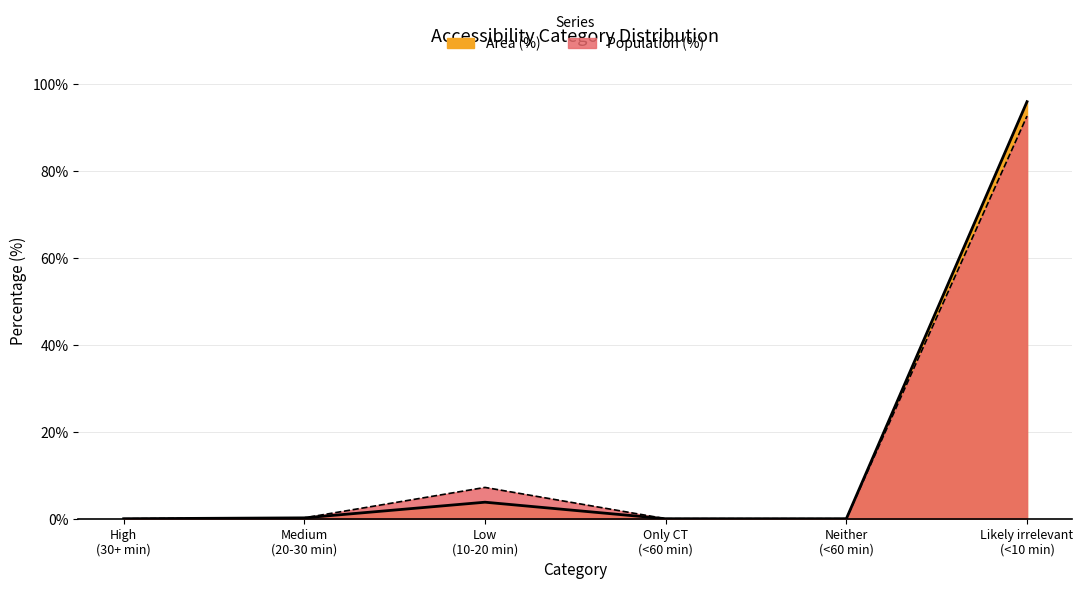

Rank the series at Low (10-20 min) from highest to lowest value.

Population (%), Area (%)